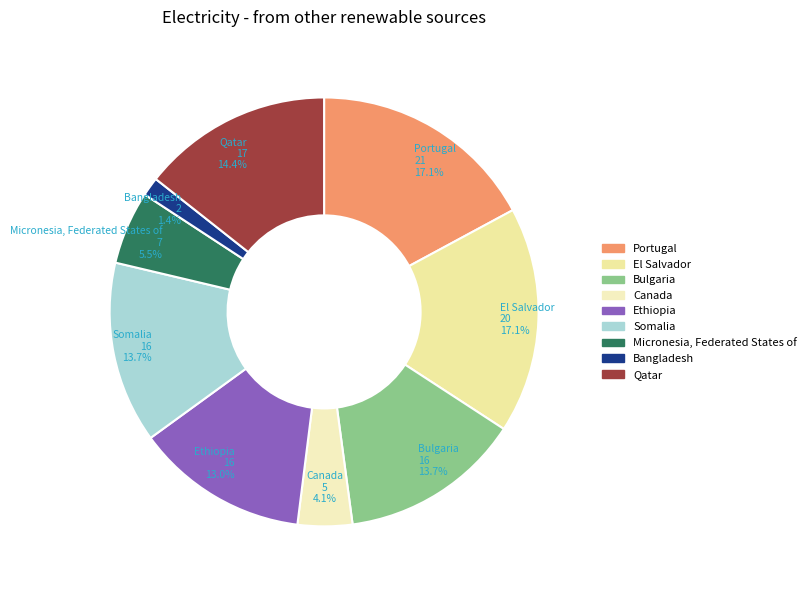

Does any single category account for the majority?

No